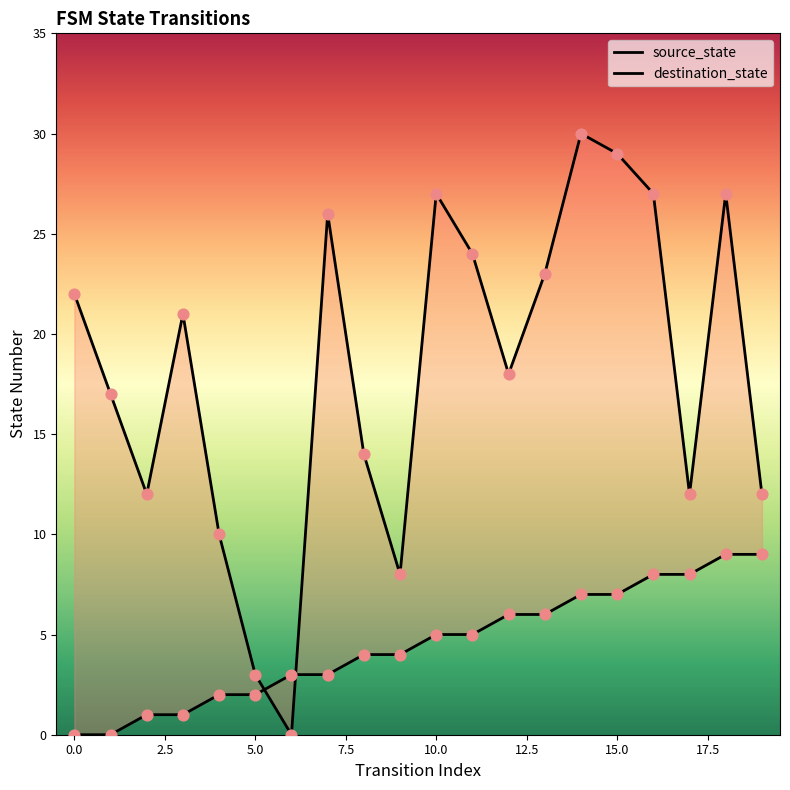

Is the value of destination_state at 15.0 greater than the value of source_state at 15?

Yes